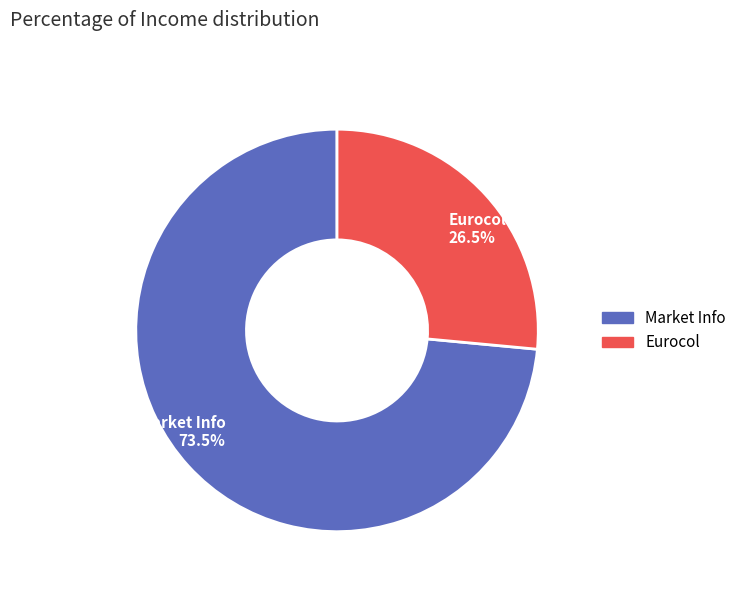

Approximately how many times larger is the value at Eurocol 26.5% compared to Market Info 73.5%?

0.4